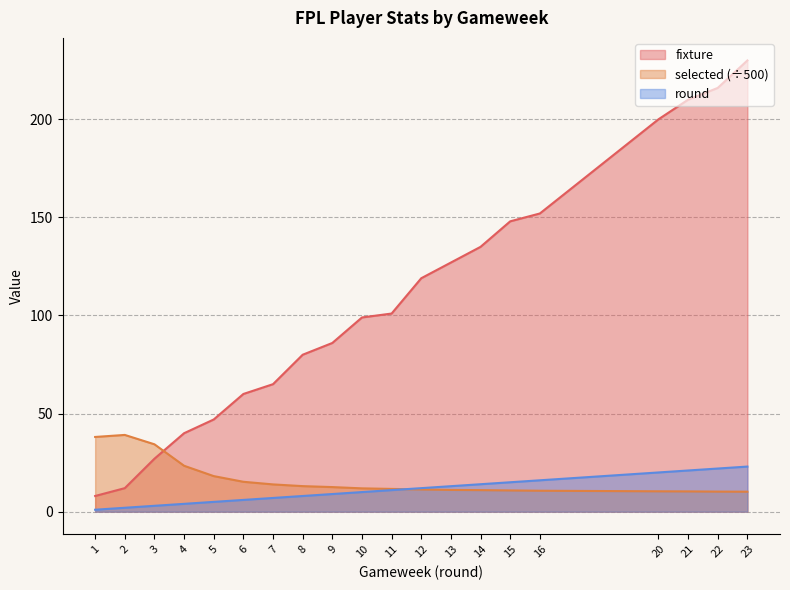

What is the value of the fixture point at the 19th from the left?

216.0